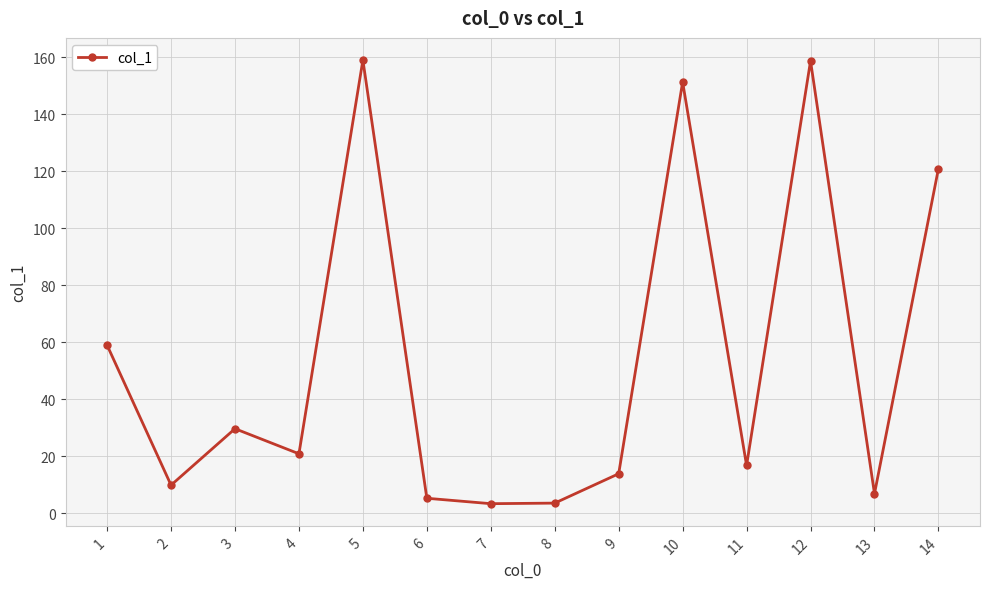

Approximately how many times larger is the value at 14 compared to 4?

5.8